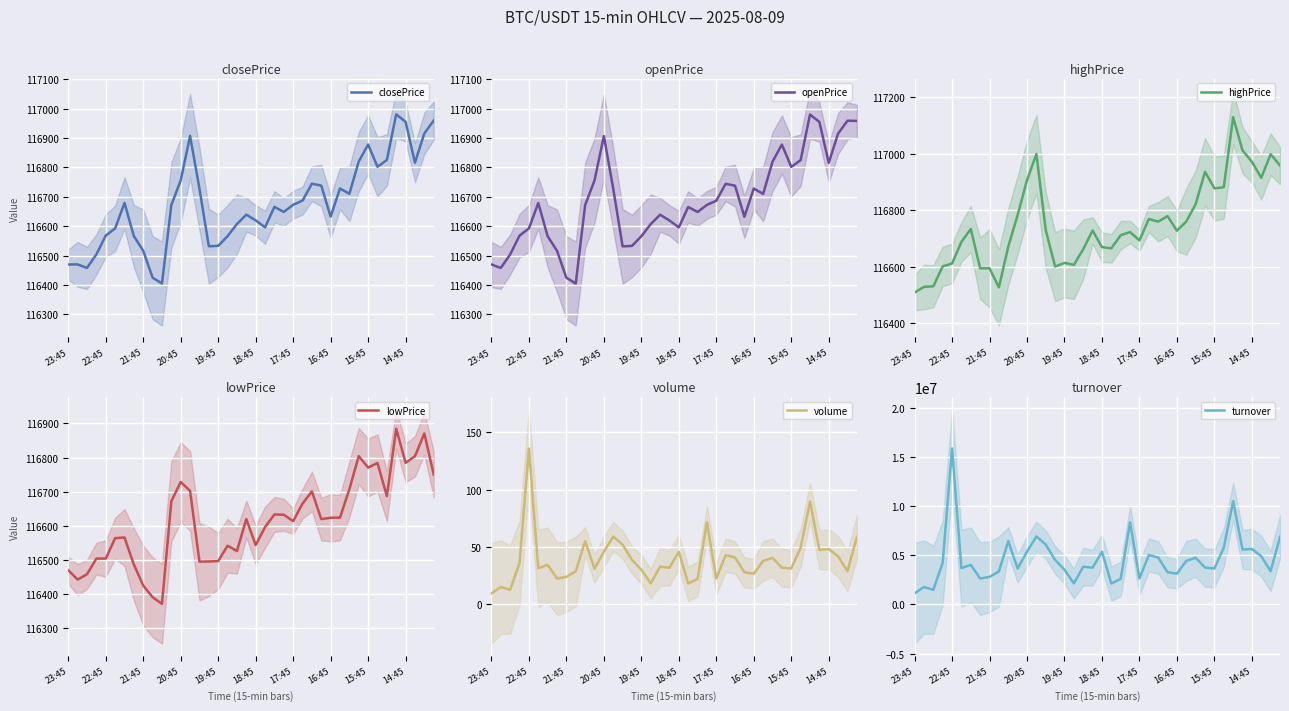

True or false: closePrice and turnover cross at least once.

False